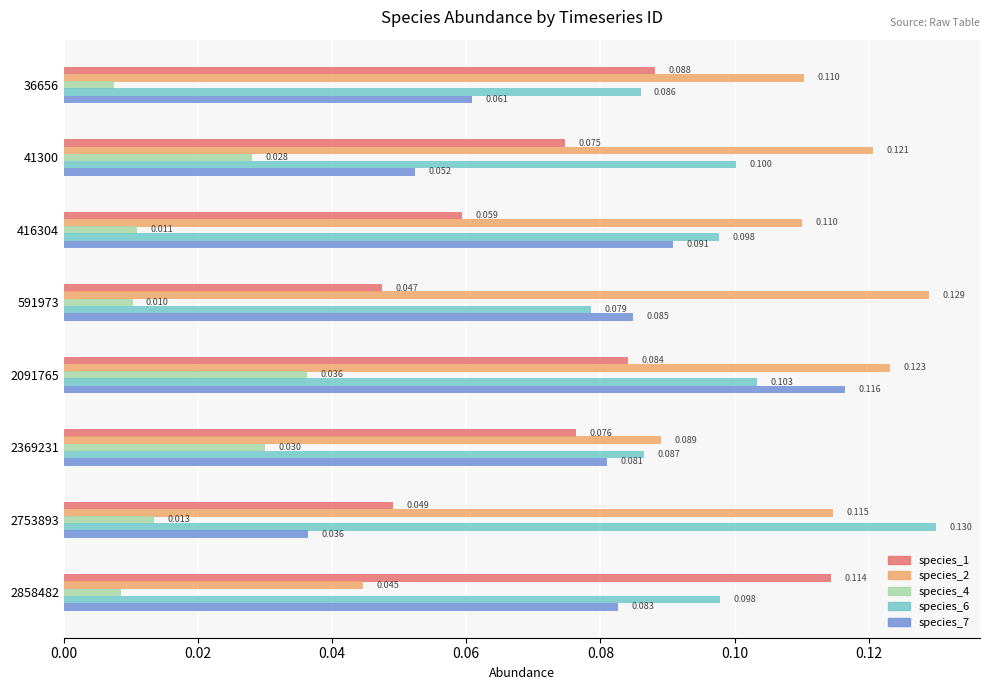

Is the value of species_1 at 2091765 greater than the value of species_2 at 2753893?

No